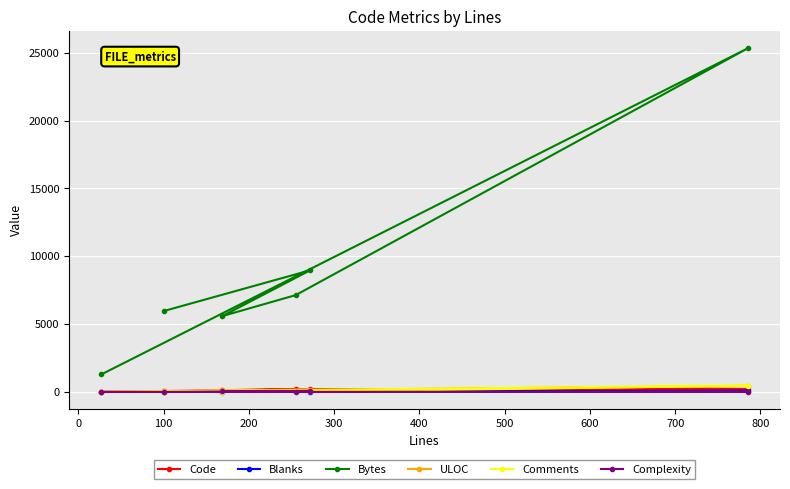

Which series has the largest range (max minus min)?

Bytes